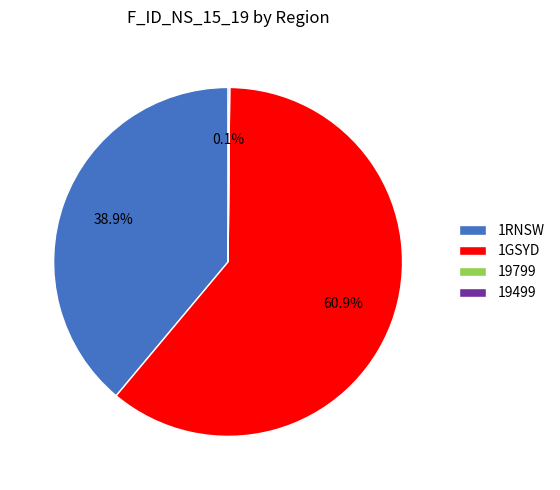

The 1GSYD slice represents 66% of the pie. True or false?

False